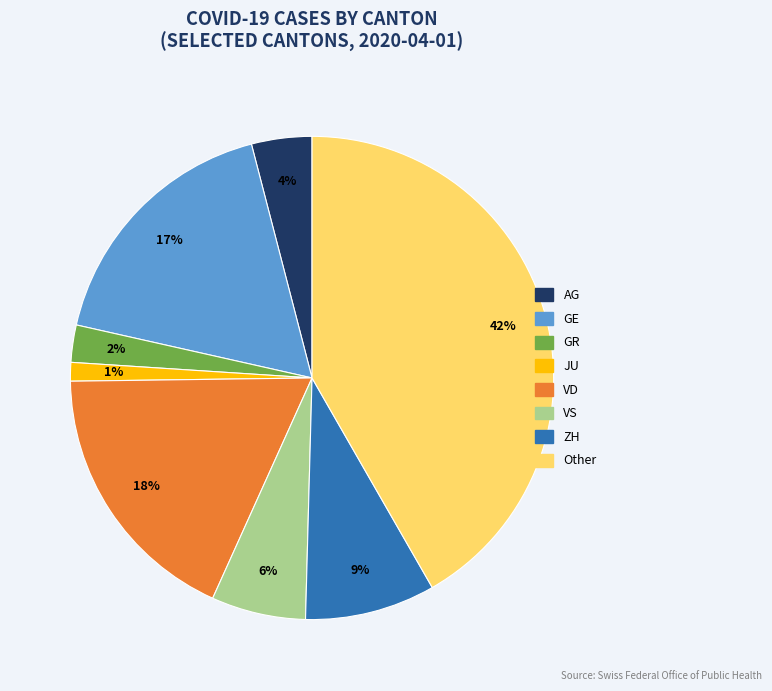

Is it true that VS is 6% of the pie?

True